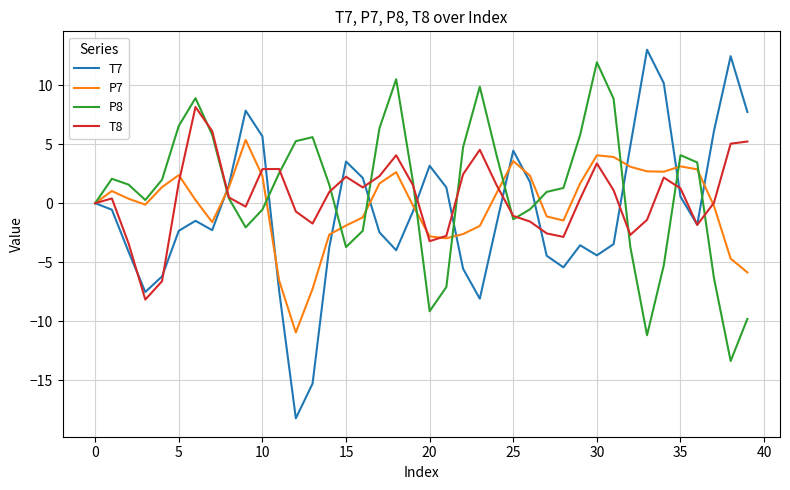

Which series has the widest spread of values?

T7